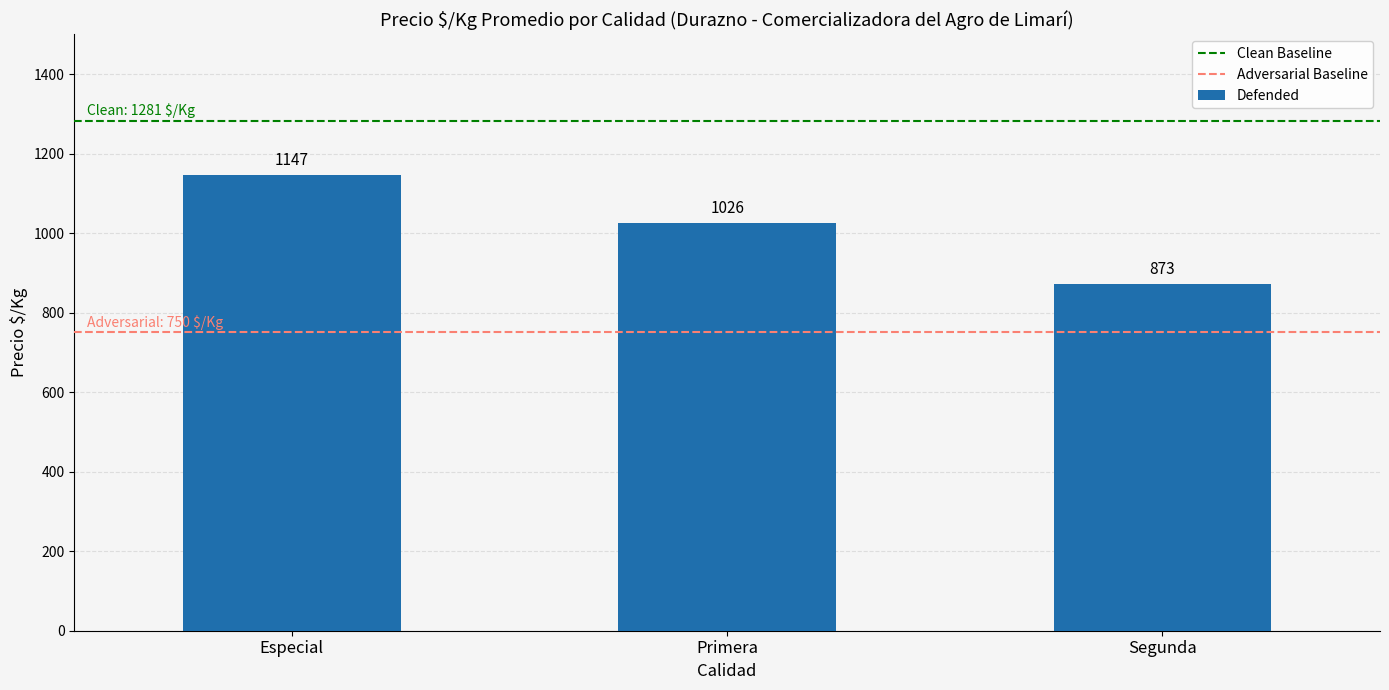

At which label does the data first exceed 1025?

Especial